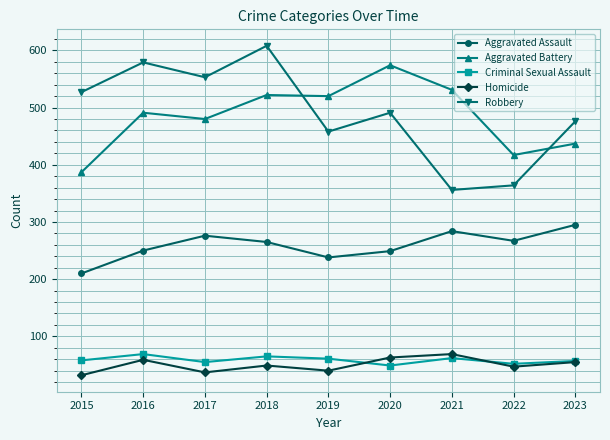

The Homicide series shows 49 at 2018. True or false?

True